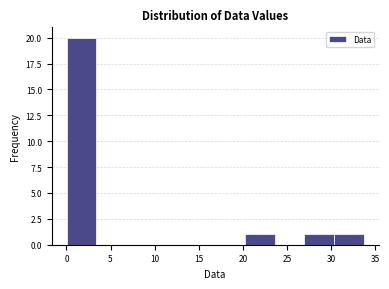

Over which range of the x-axis is the bar tallest?

0.0 to 3.5